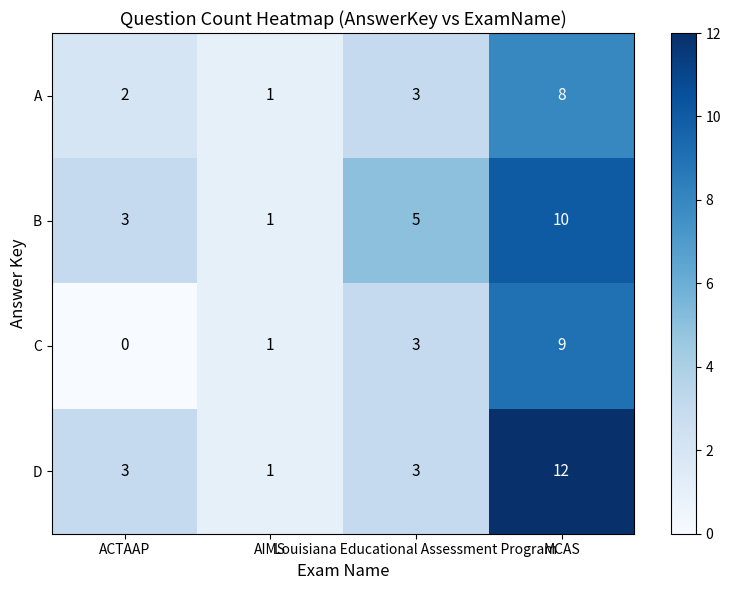

What is the maximum value for C?

9